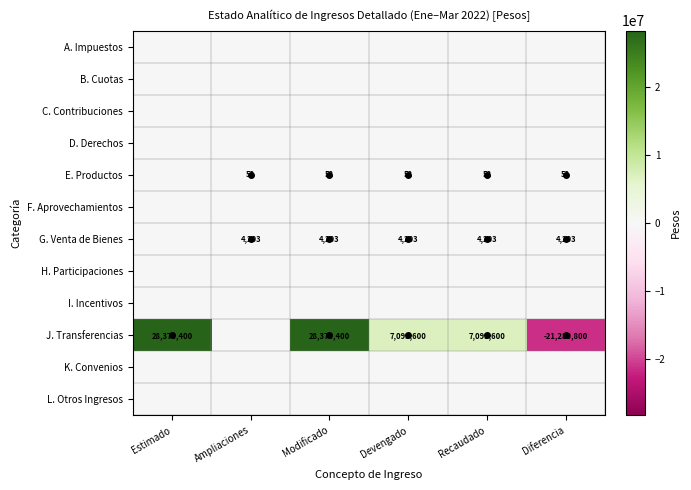

At which category is the sum across all series the highest?

Modificado